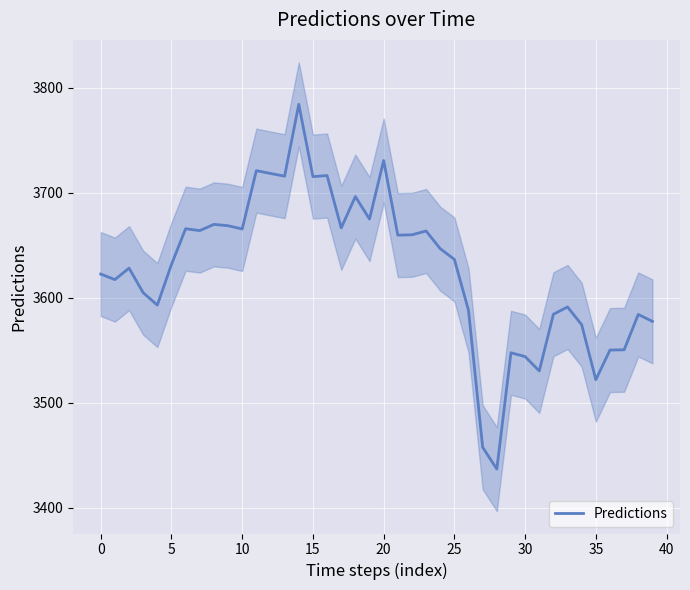

True or false: the data has more than 1 interior local peaks.

True